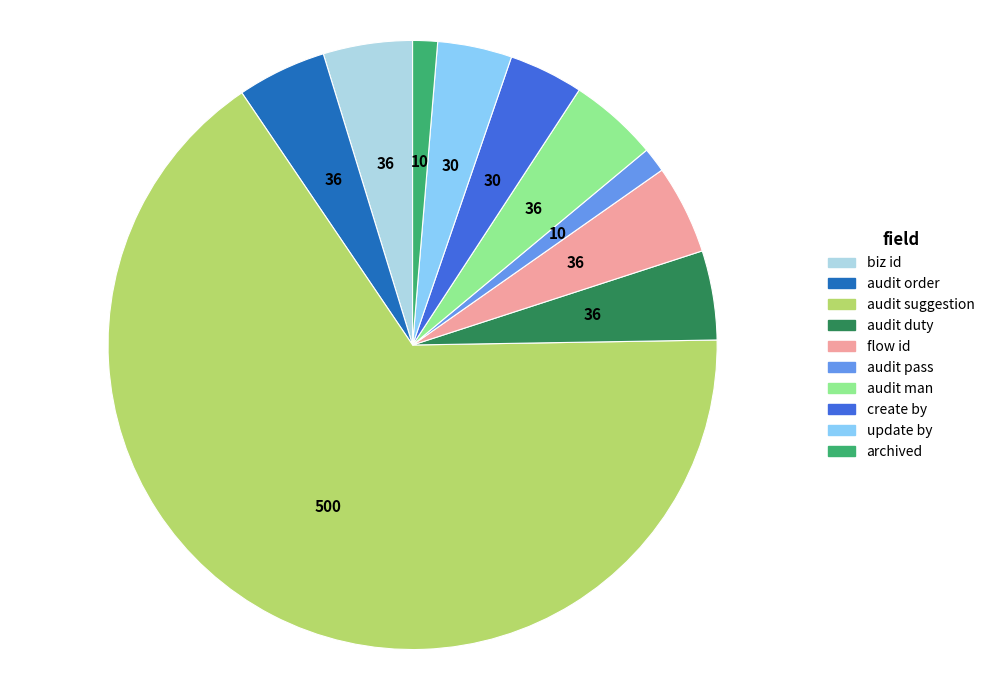

Is it true that create by is 13% of the pie?

False